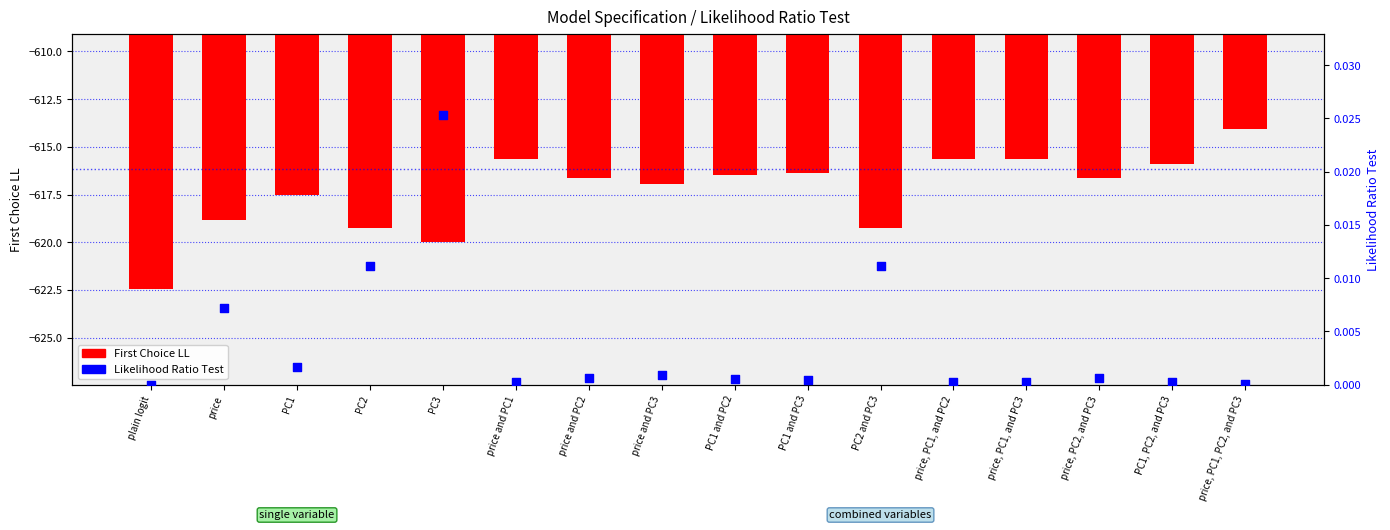

Is the value of Likelihood Ratio Test at PC3 greater than the value of First Choice LL at price, PC1, and PC2?

Yes